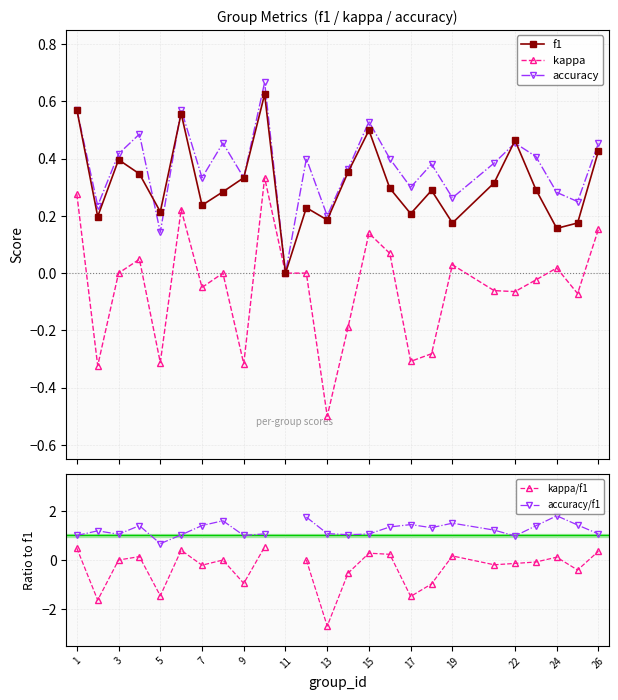

In f1, how many points are higher than both neighbors (excluding endpoints)?

7